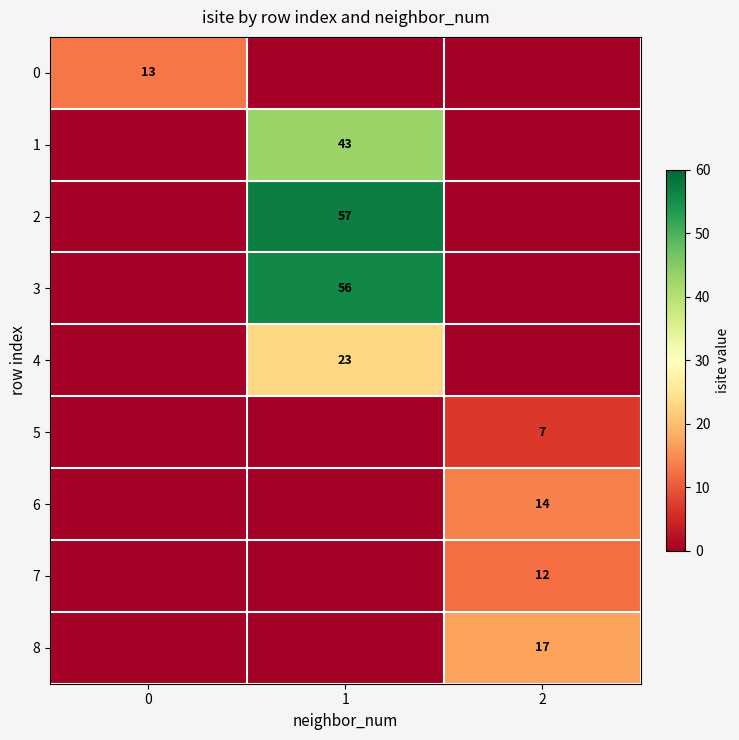

What is the difference between the 0 values at 0 and 1?

13